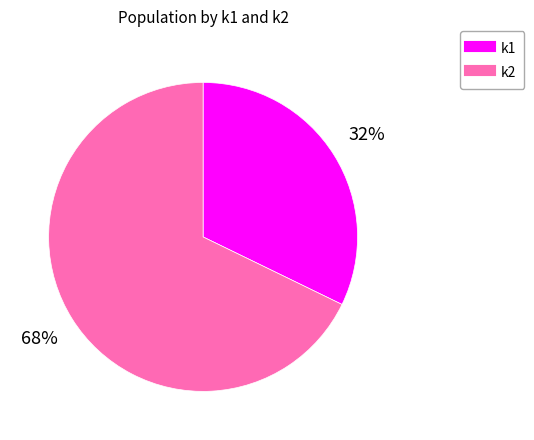

To the nearest percent, what is the difference between the largest and smallest slice percentages?

36%